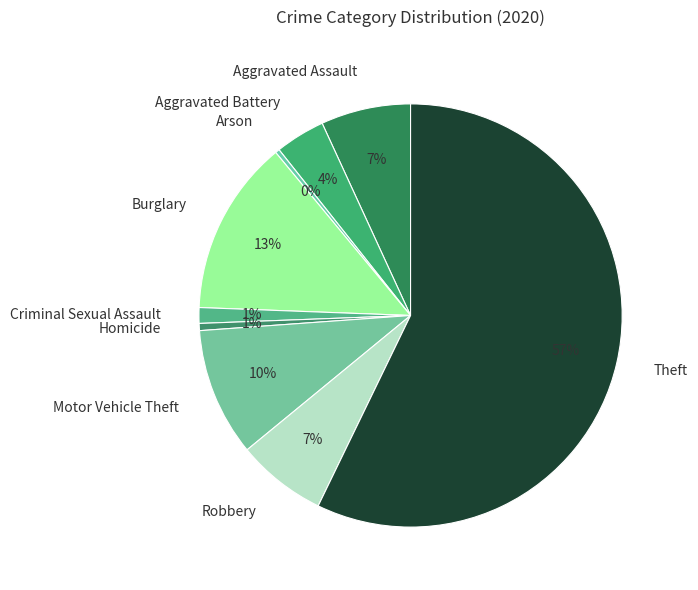

Is there a majority slice in this chart?

Yes